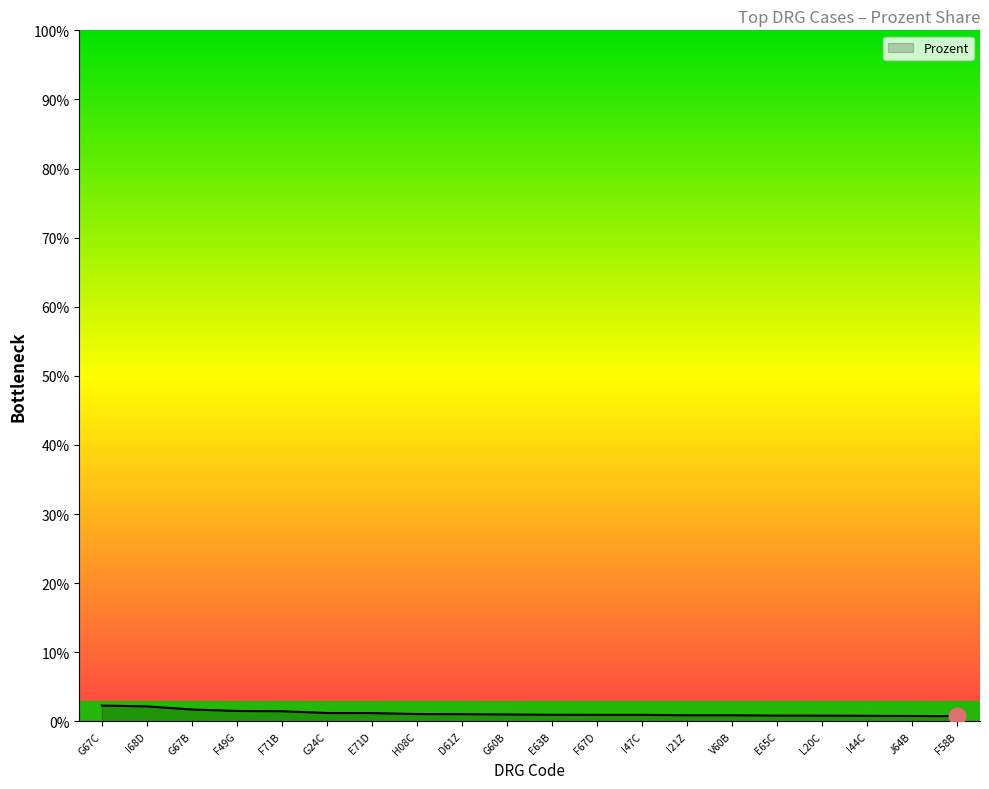

What is the greatest value displayed?

2.3